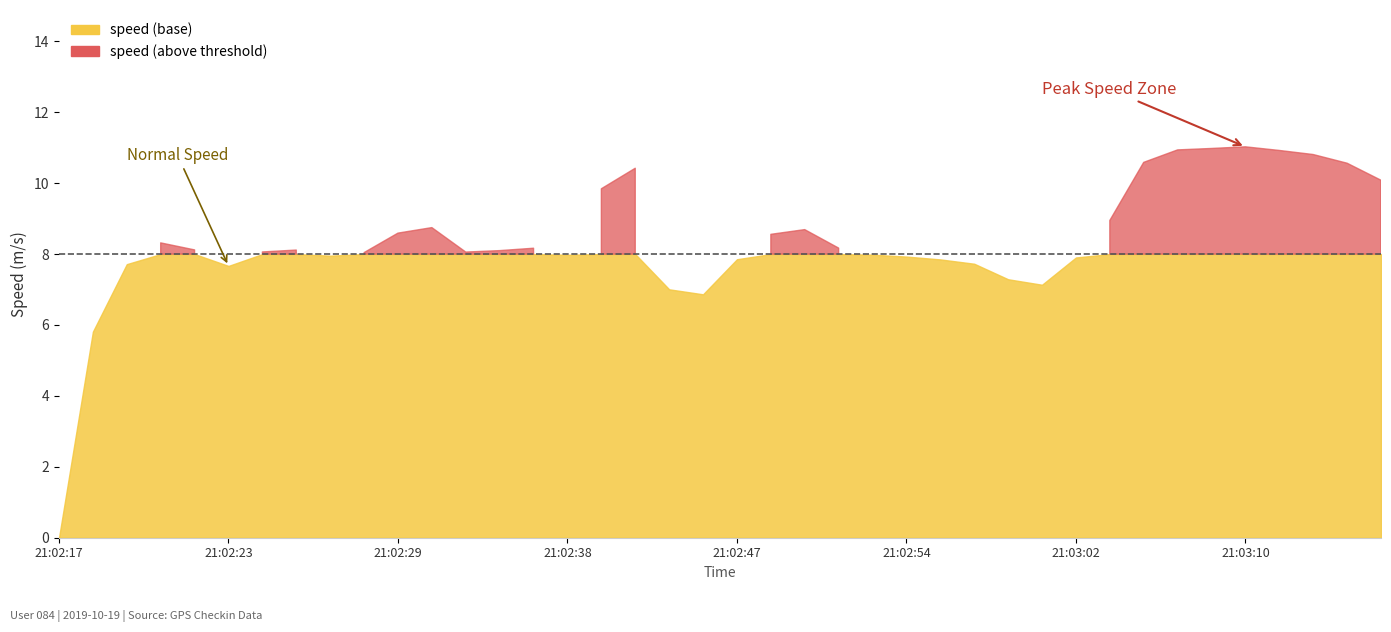

What is the value of the speed point at the 21st from the left?

7.9